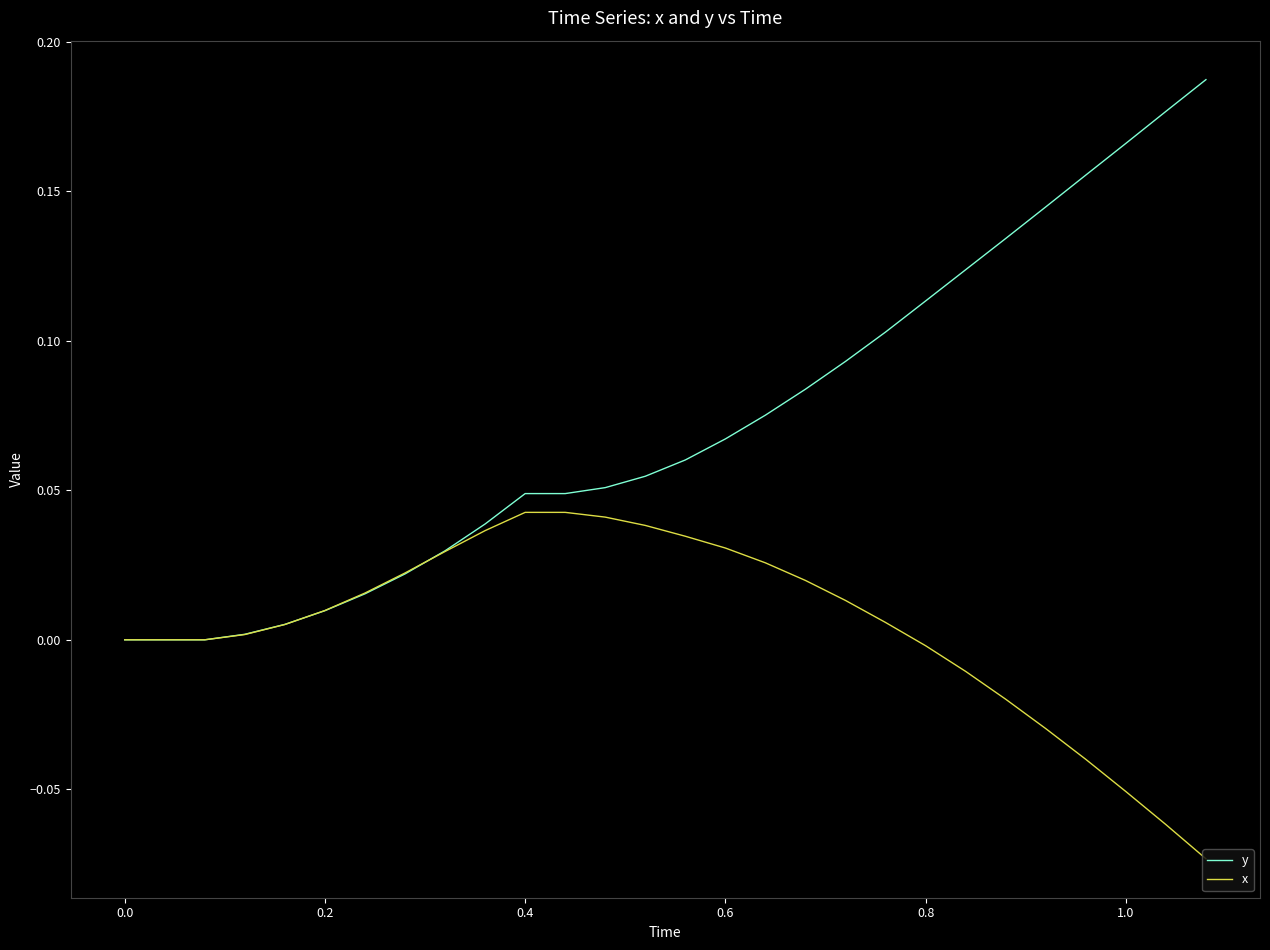

What are all the series names shown in the legend?

y, x